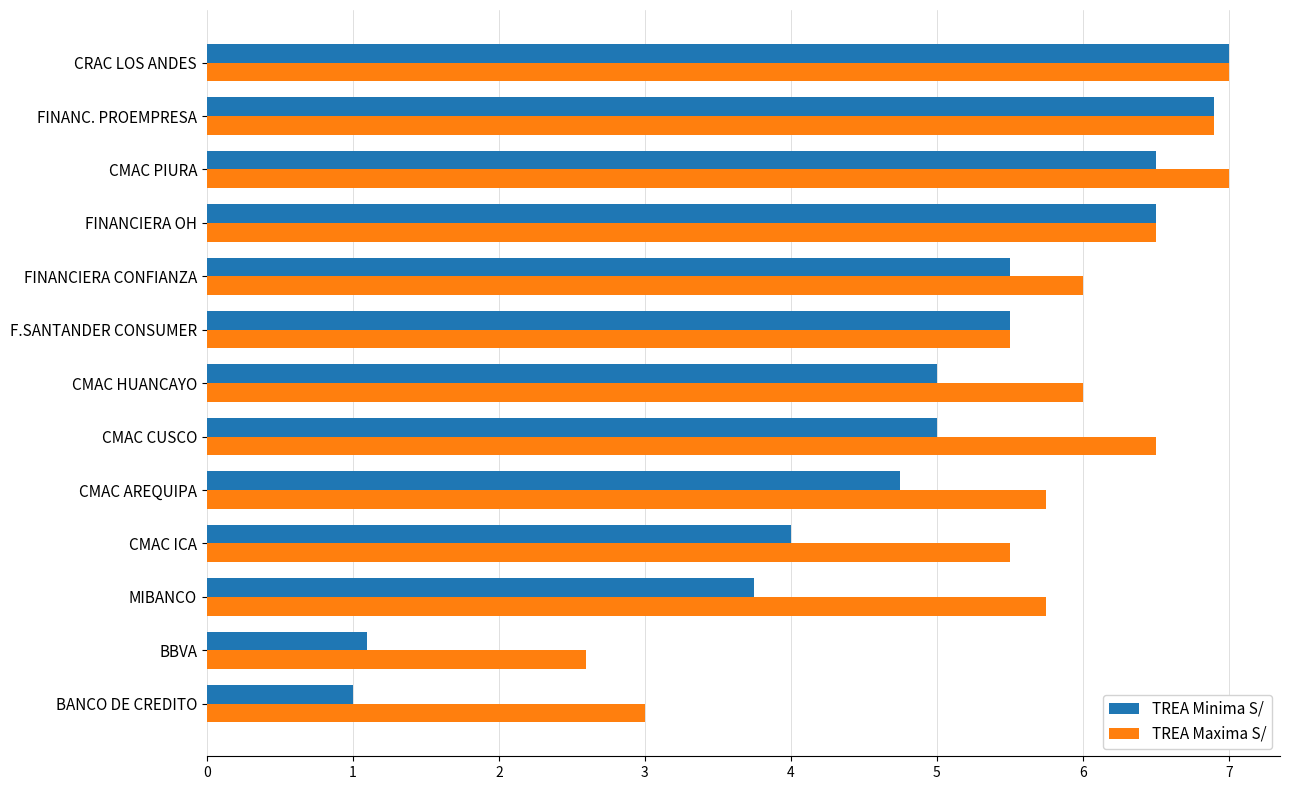

True or false: TREA Minima S/ has a value of 4.0 at CMAC ICA.

True